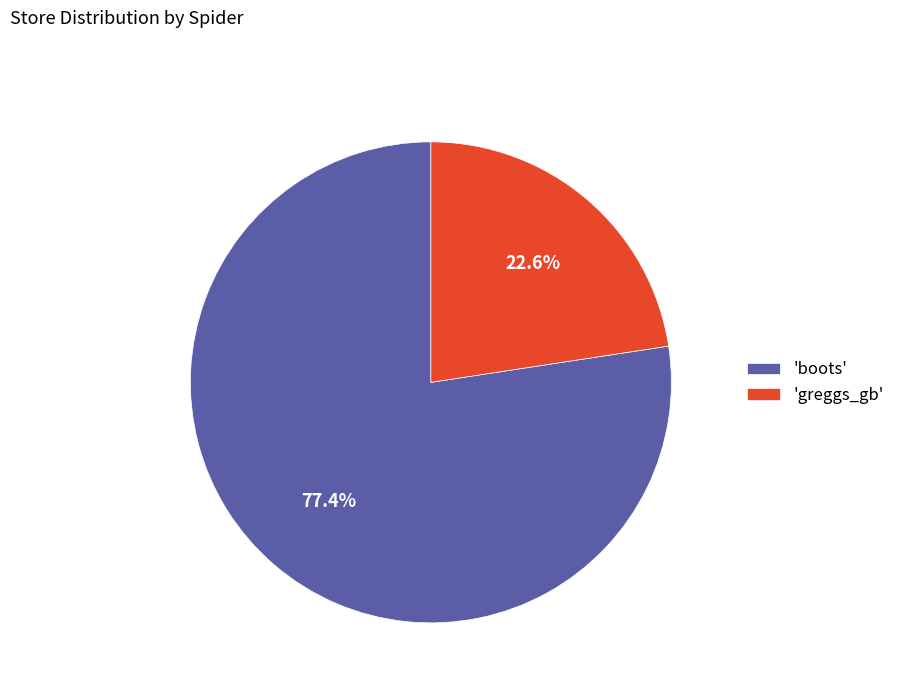

Which category has the smallest portion of the pie?

'greggs_gb'